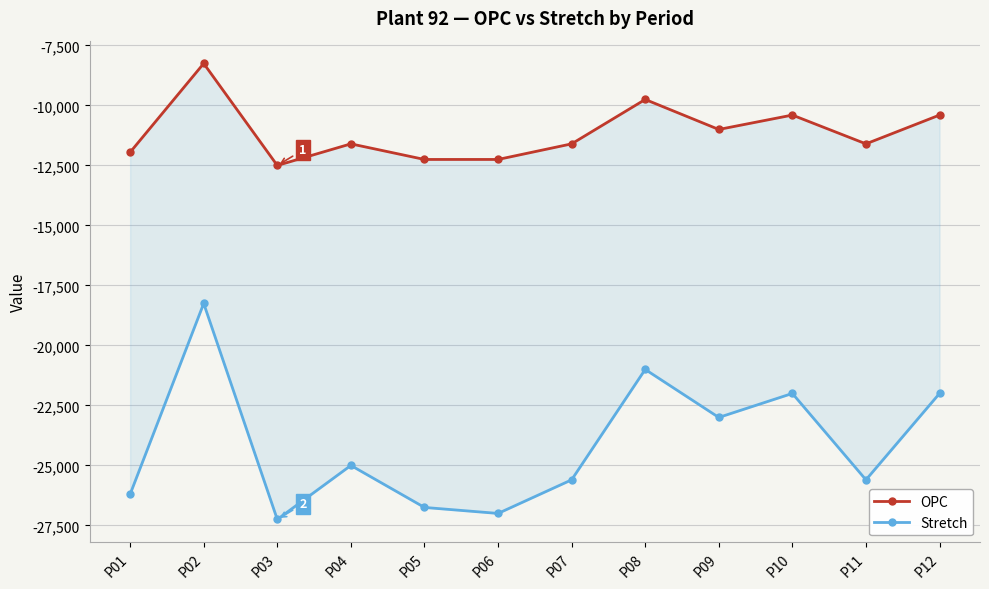

Is it true that OPC equals -2452.4 at P11?

False